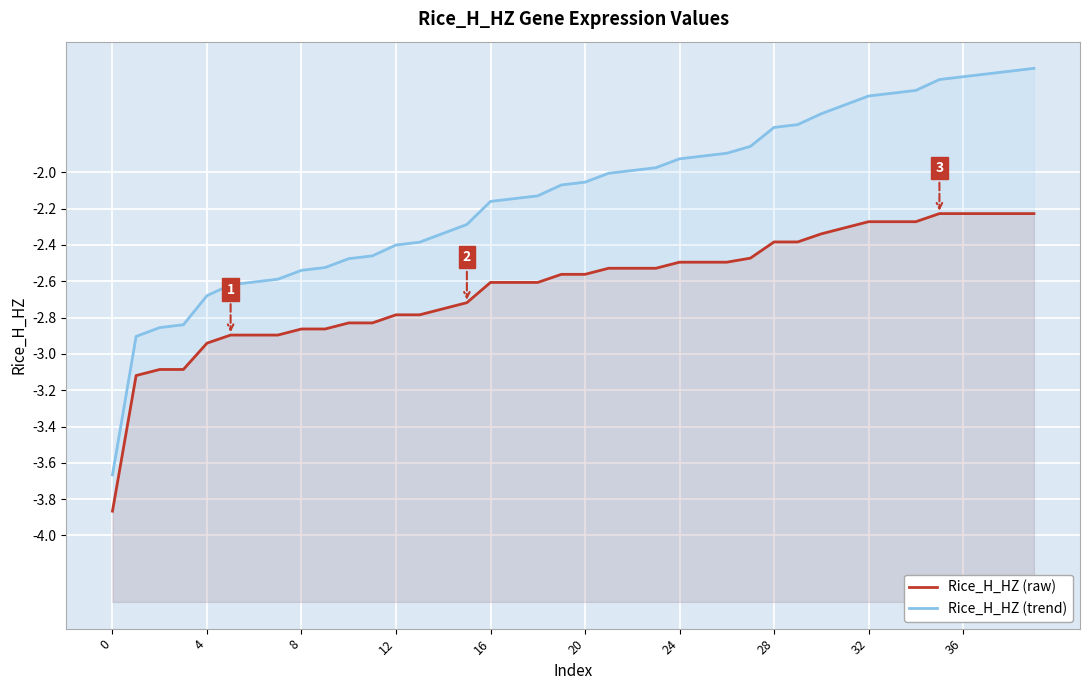

How many categories are shown in the chart?

40